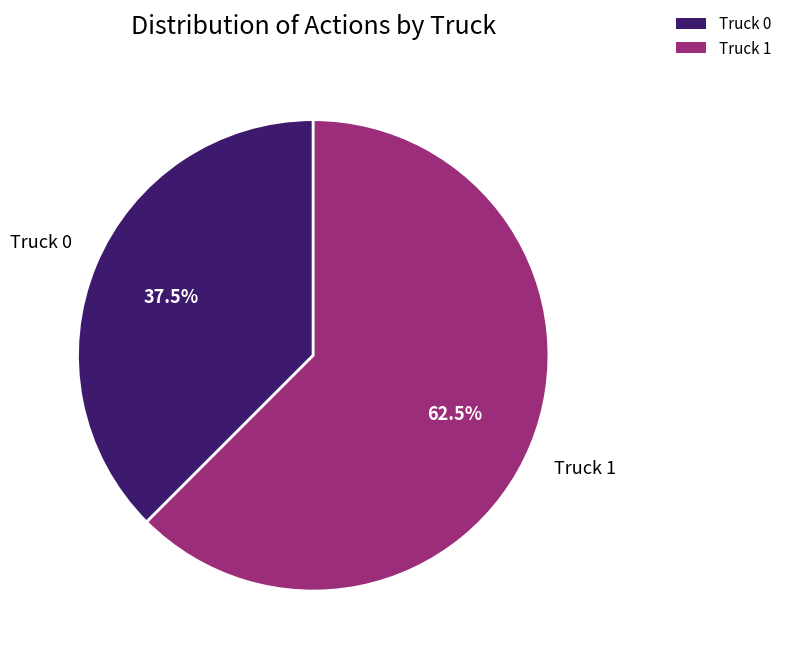

What is the smallest slice in the pie chart?

Truck 0